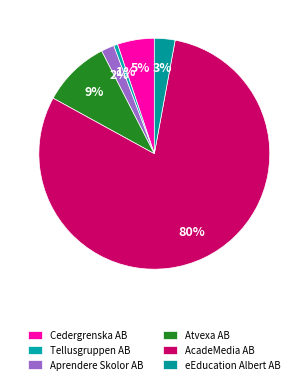

Combined, do Cedergrenska AB and Atvexa AB account for over 50%?

No